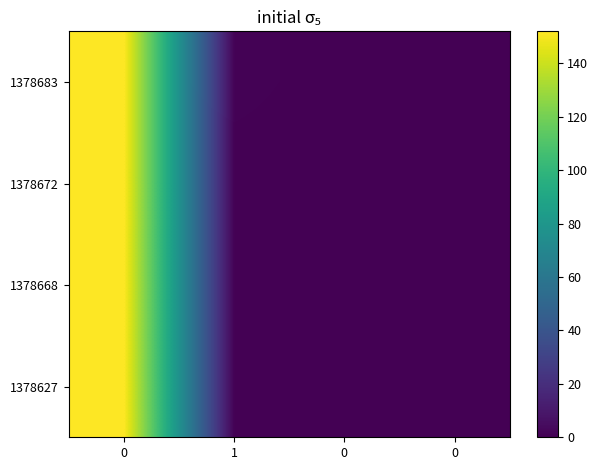

Reading left to right, transcribe all the data shown in this chart.

1378683: 0=152	1=1	0=0	0=0
1378672: 0=152	1=0	0=0	0=0
1378668: 0=152	1=0	0=0	0=0
1378627: 0=152	1=0	0=0	0=0